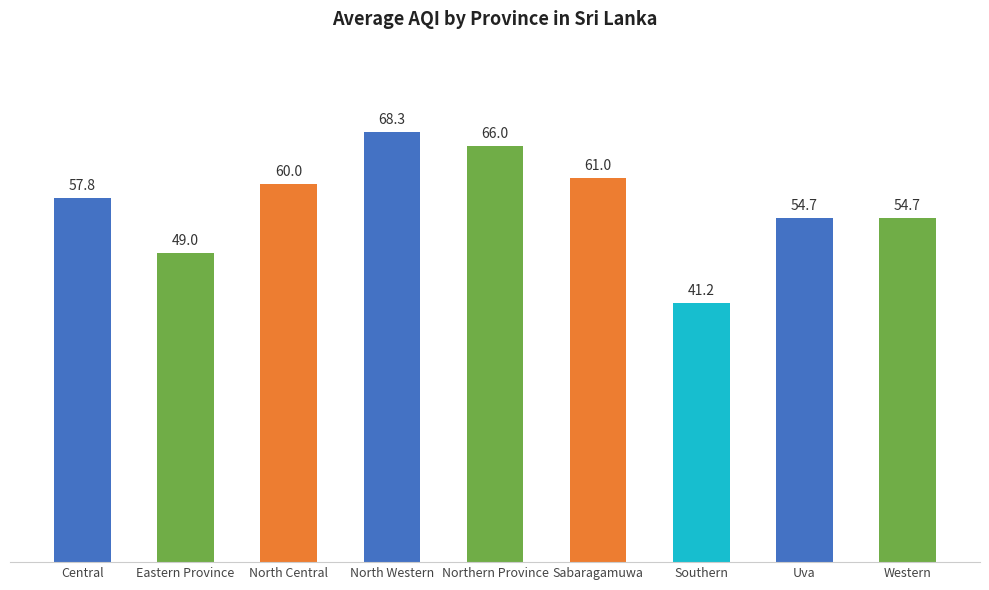

Which category has the lowest value across all series?

Southern